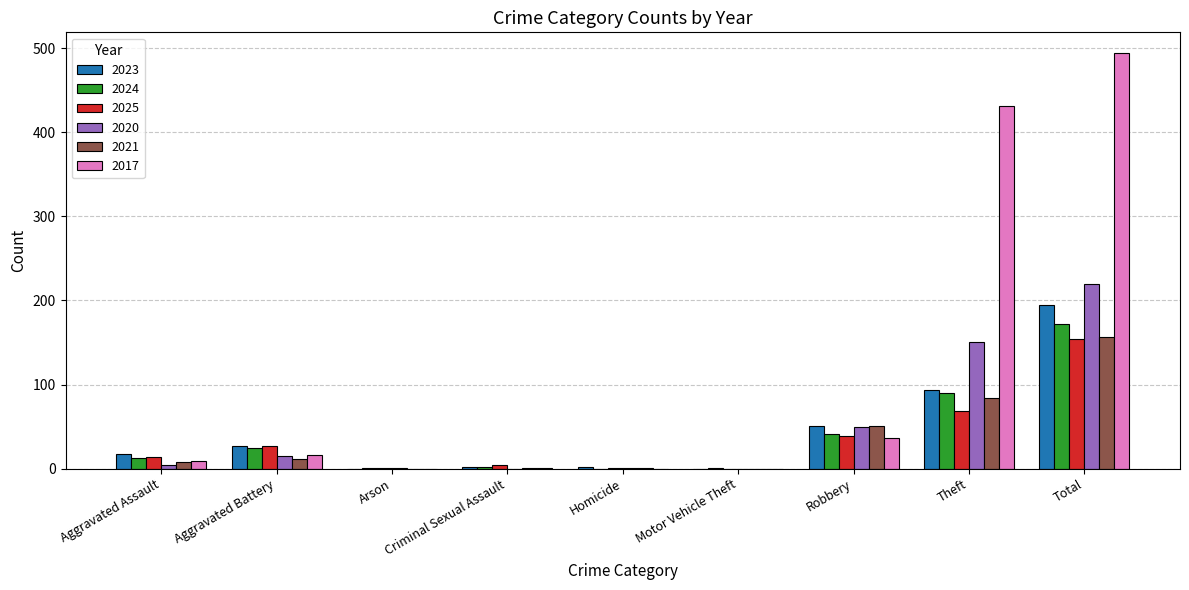

Where is 2024 nearest to the value 86?

Theft